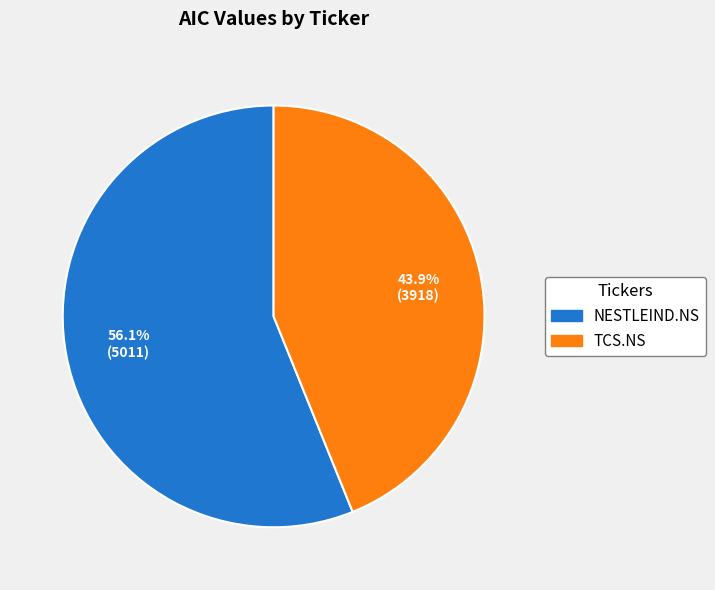

Which category has the smallest portion of the pie?

TCS.NS